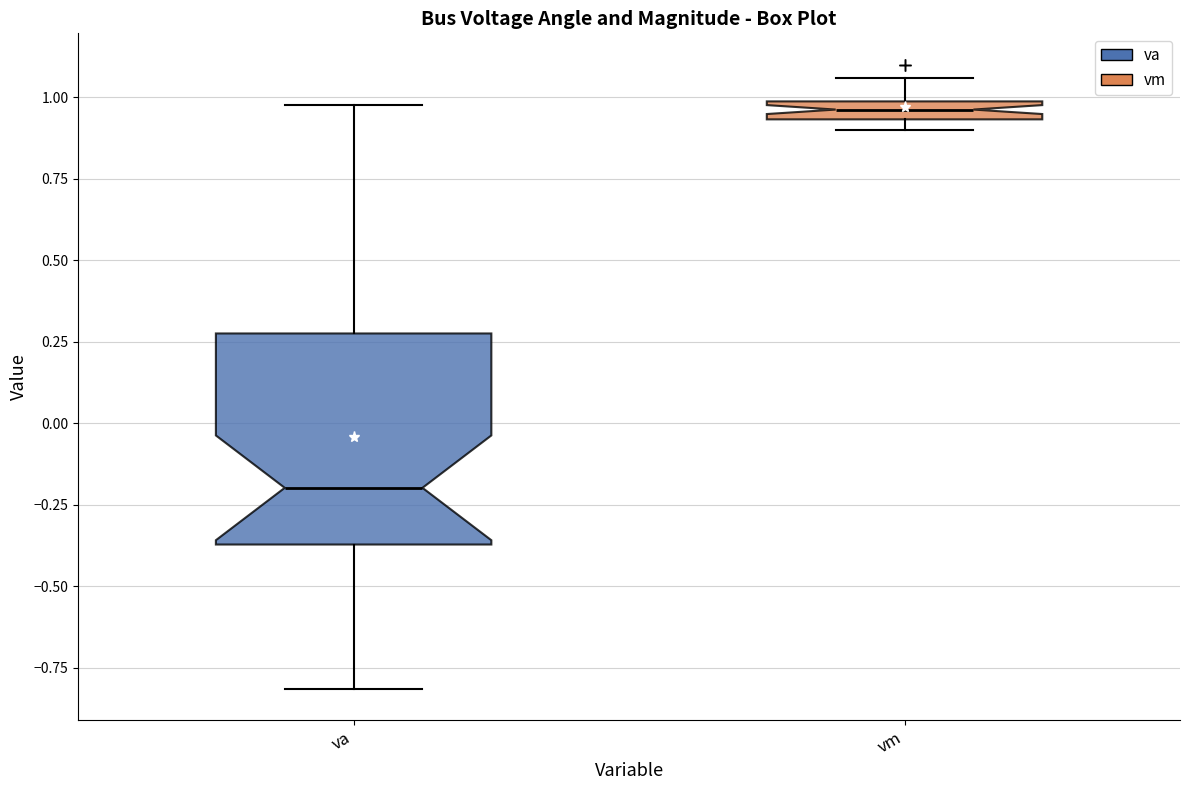

Which box is the tallest, from its lower edge to its upper edge?

va